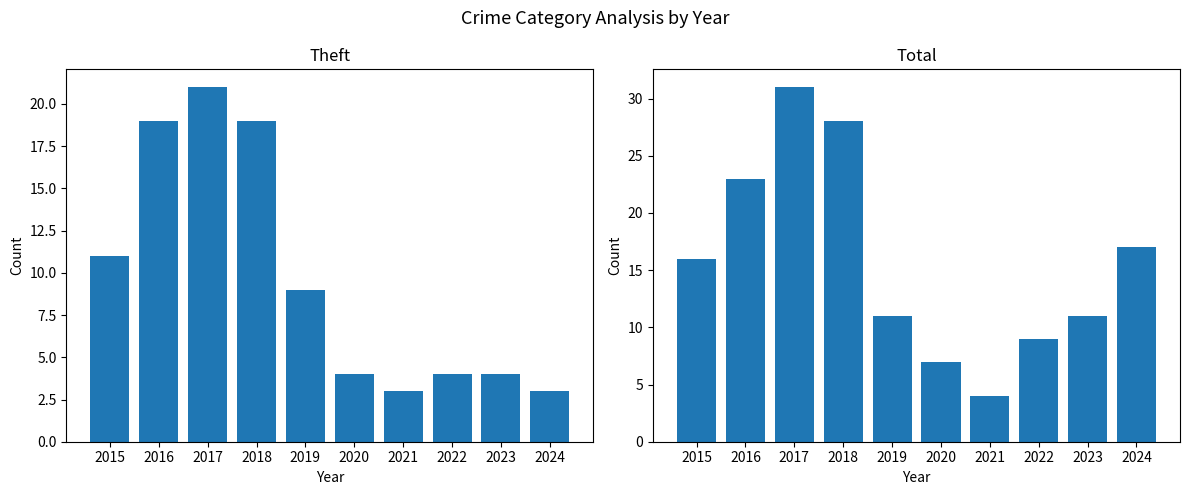

At which category is the sum across all series the highest?

2017